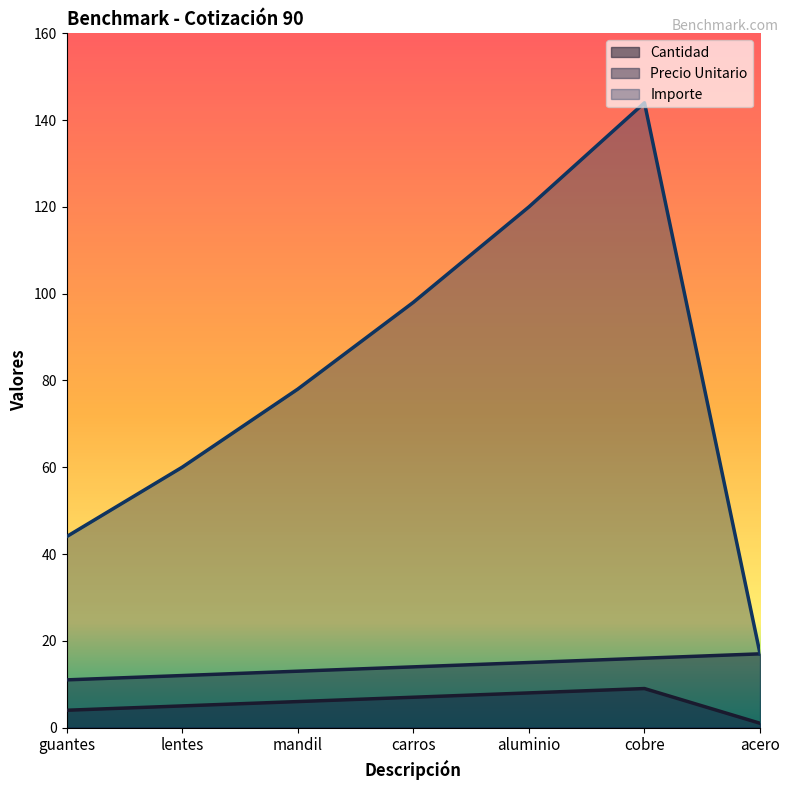

Rank the series at lentes from highest to lowest value.

Importe, Precio Unitario, Cantidad